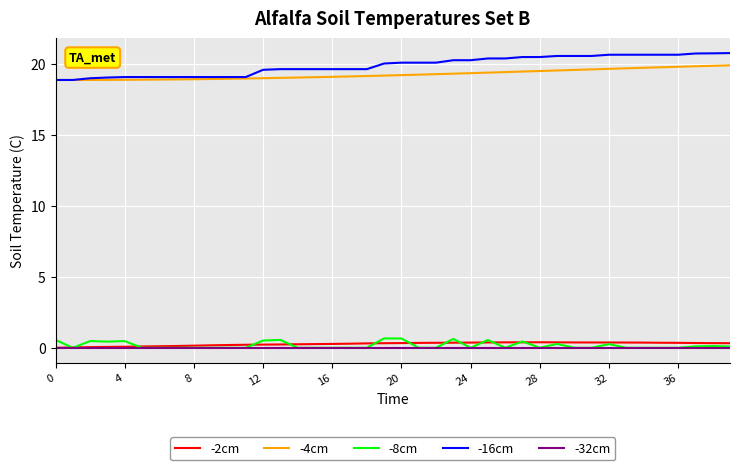

True or false: -8cm and -16cm cross at least once.

False